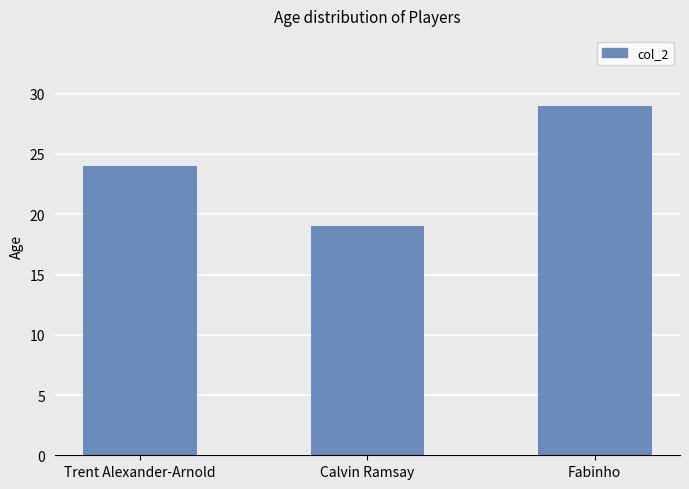

Is it true that the value at Fabinho is 13?

False